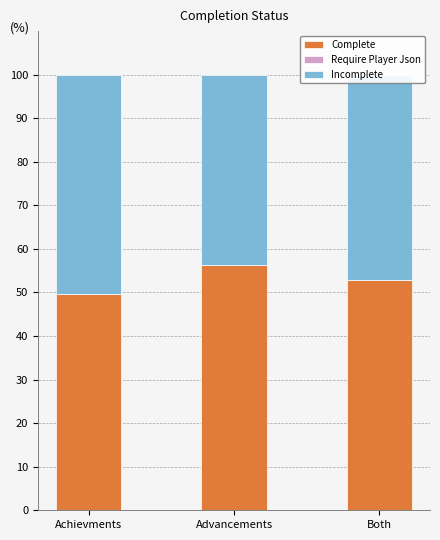

Rank the categories by Complete value from lowest to highest.

Achievments, Both, Advancements